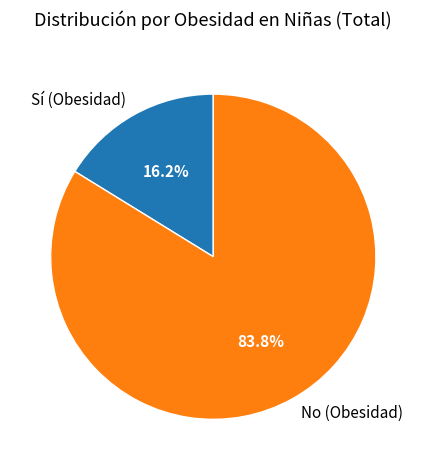

To the nearest percent, what is the difference between the Sí (Obesidad) and No (Obesidad) slice percentages?

68%